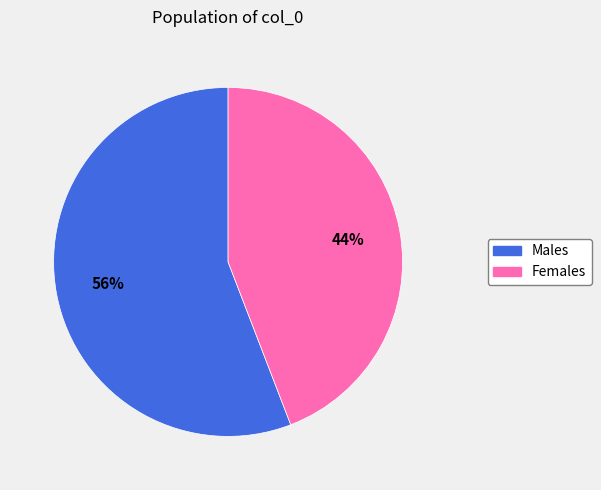

Count the number of slices in the pie.

2